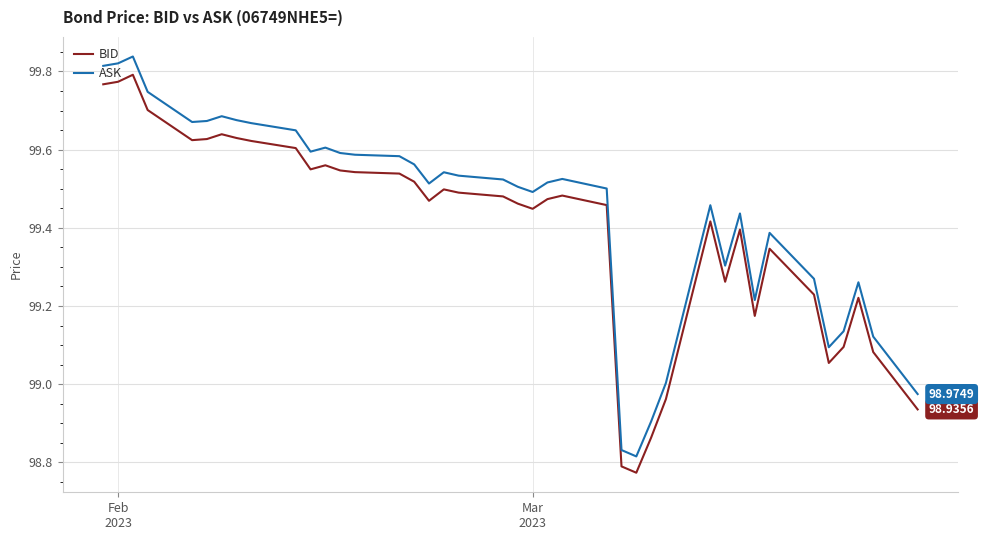

True or false: BID and ASK intersect in this chart.

False